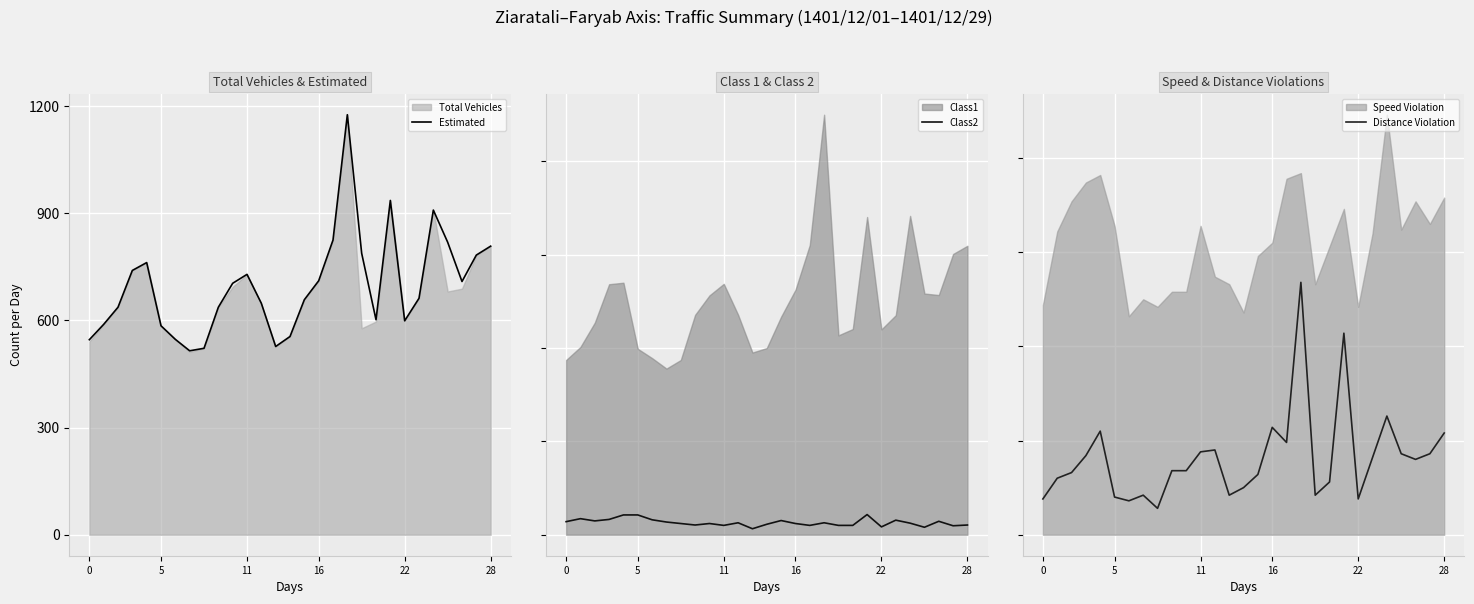

What is the difference between the maximum and minimum values in the Estimated series?

661